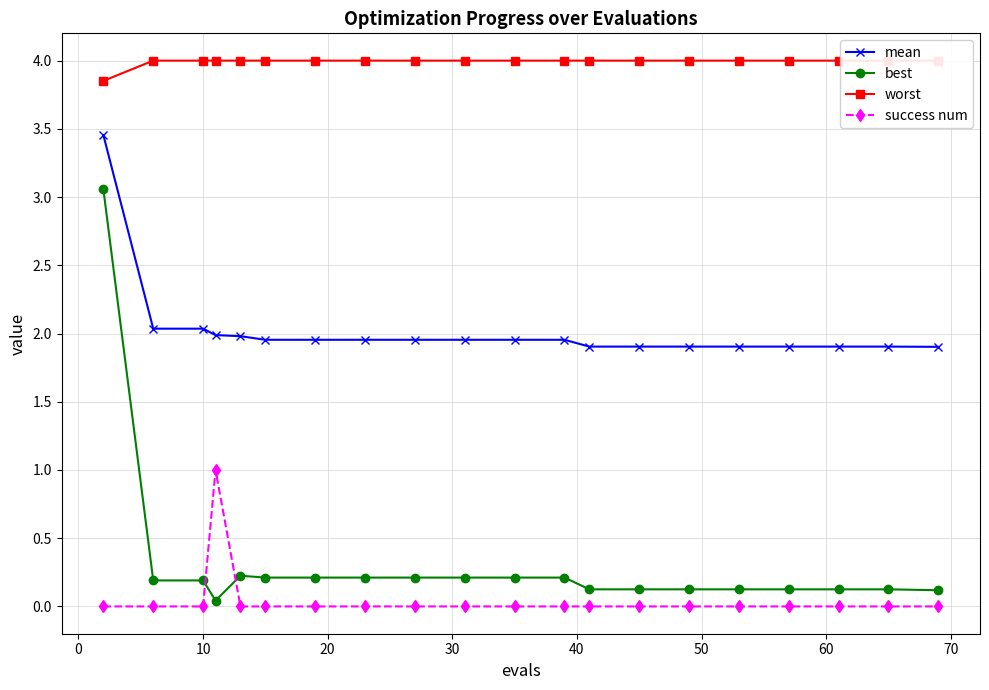

True or false: mean and success num intersect in this chart.

False